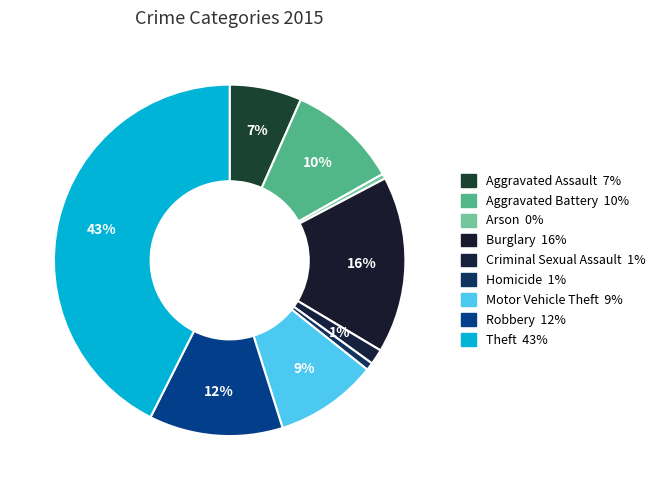

Does Arson account for over 50% of the chart?

No